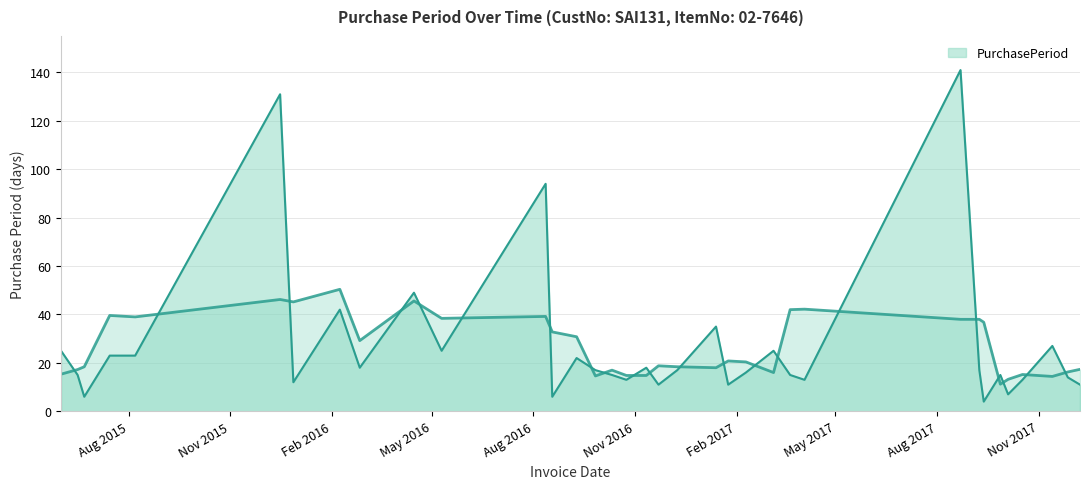

How many data points are less than 17?

17